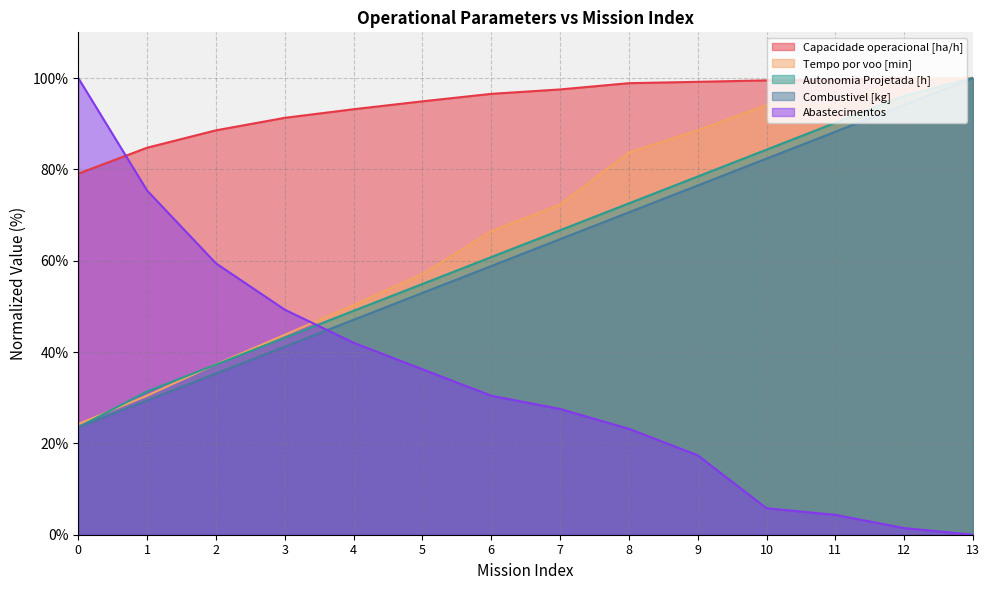

Which has a higher value, 3 or 13?

13